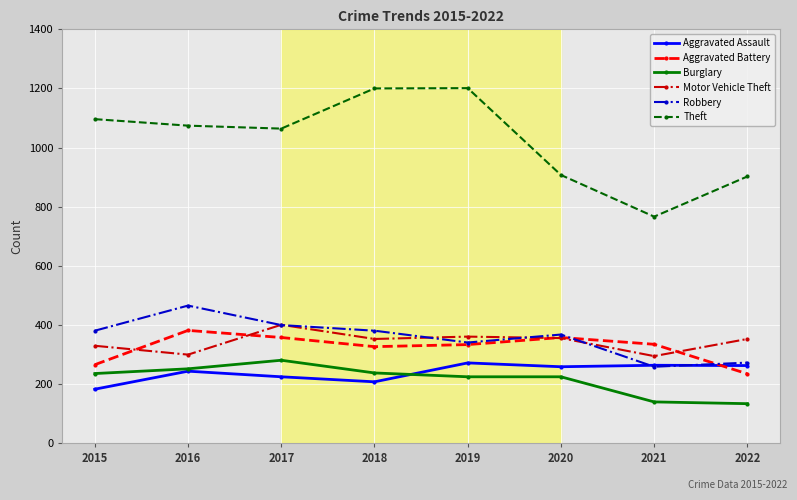

What is the lowest value of the Aggravated Assault series?

182